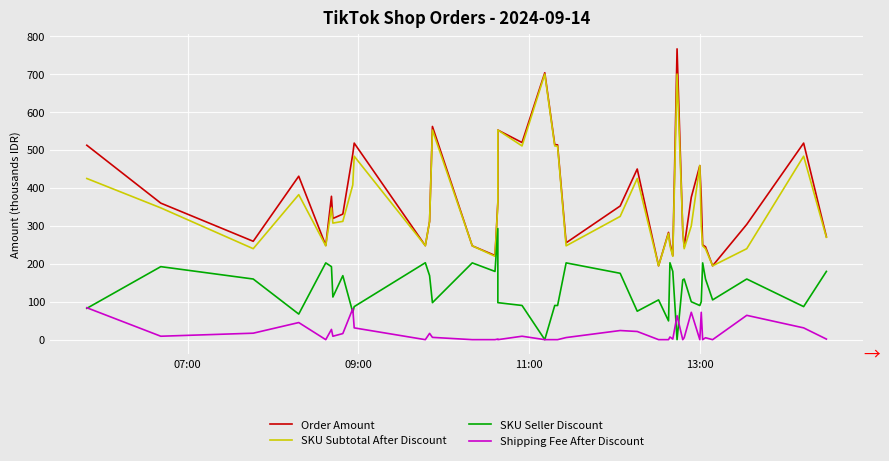

Is the value of SKU Seller Discount at 27 greater than the value of SKU Subtotal After Discount at 23?

No